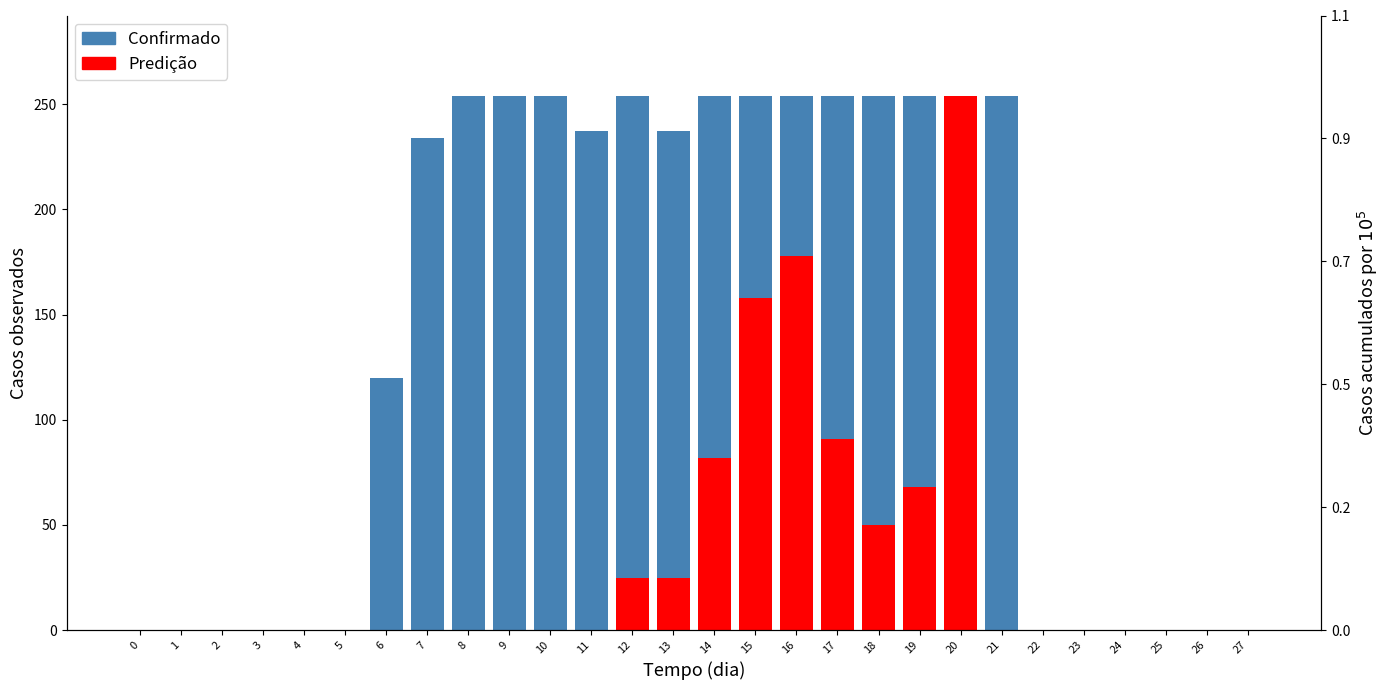

The value of Confirmado at 23 is 0. True or false?

True